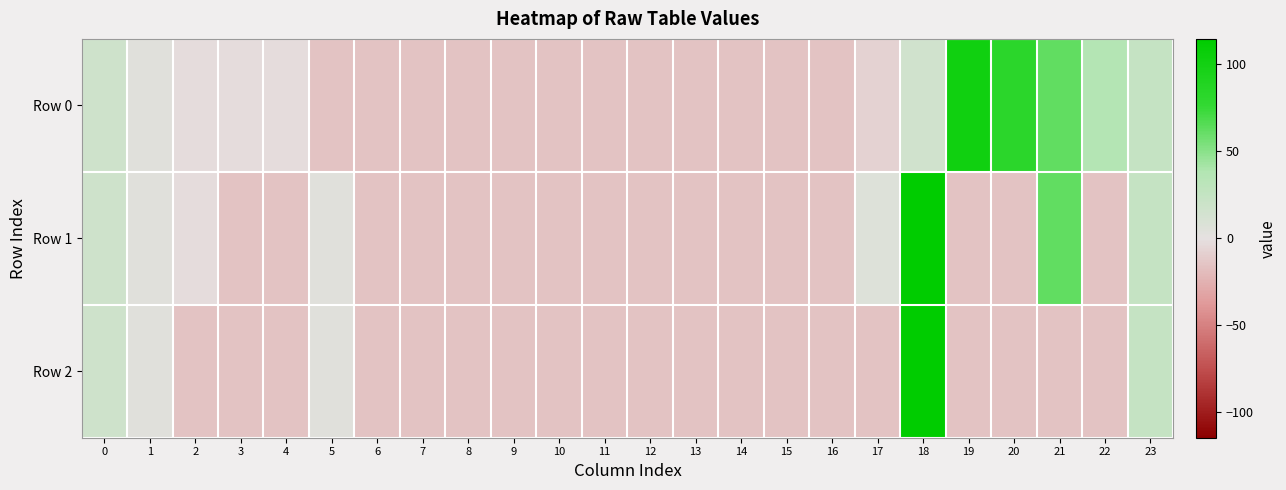

List the series in order of their peak value, lowest first.

Row 0, Row 1, Row 2